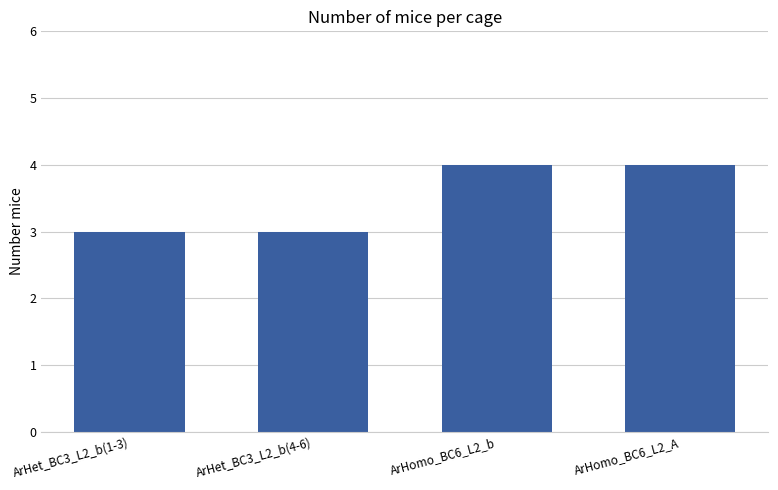

What is the sum of all values?

14